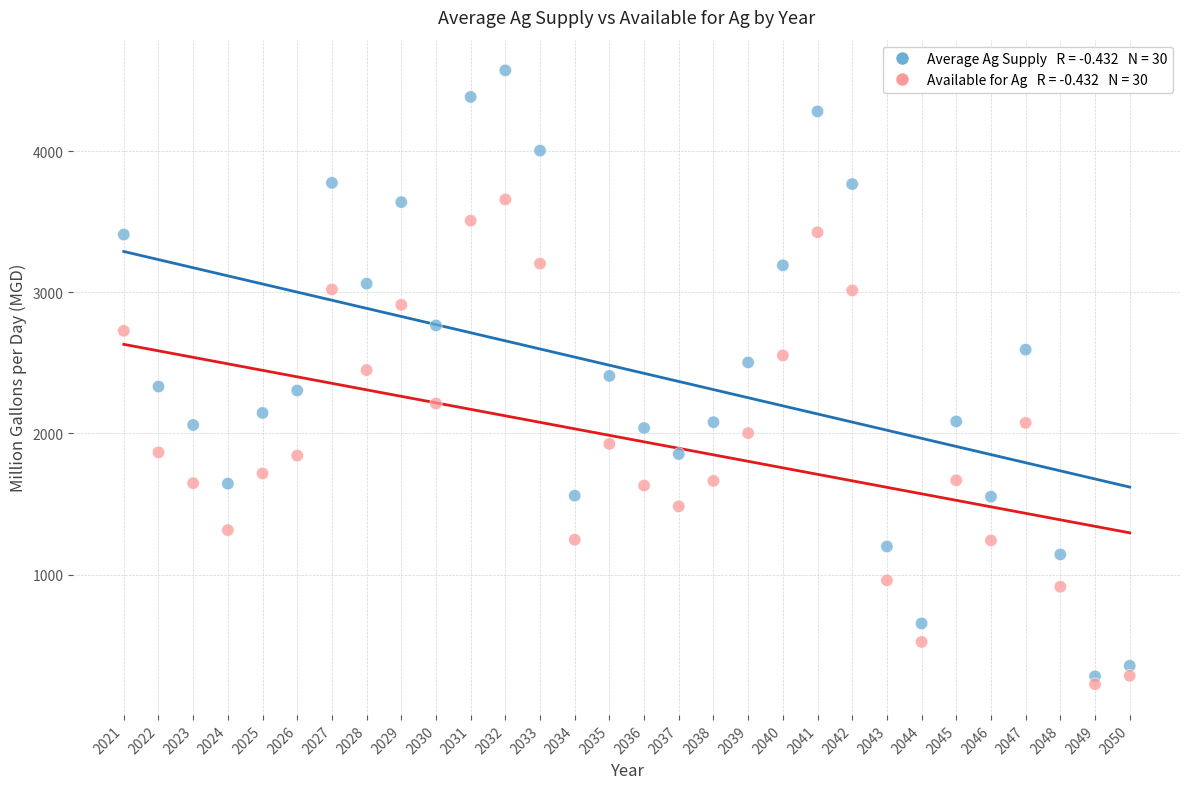

Across all data points, what is the range of Y values (max minus min)?

4349.1